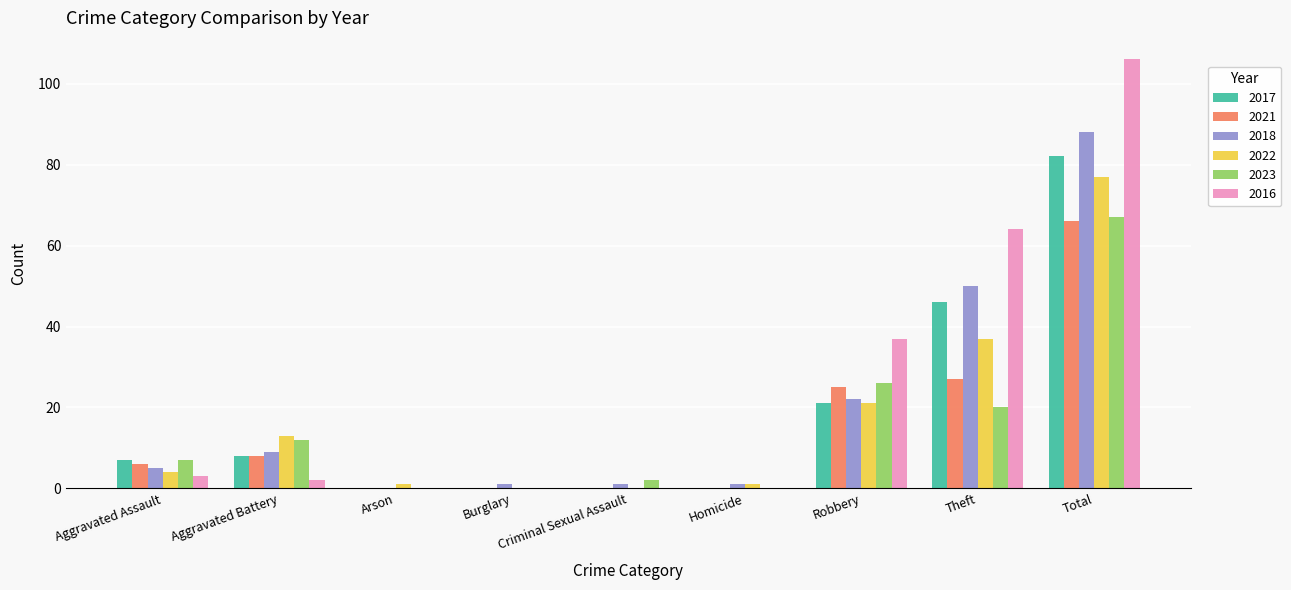

Where is 2018 nearest to the value 44?

Theft